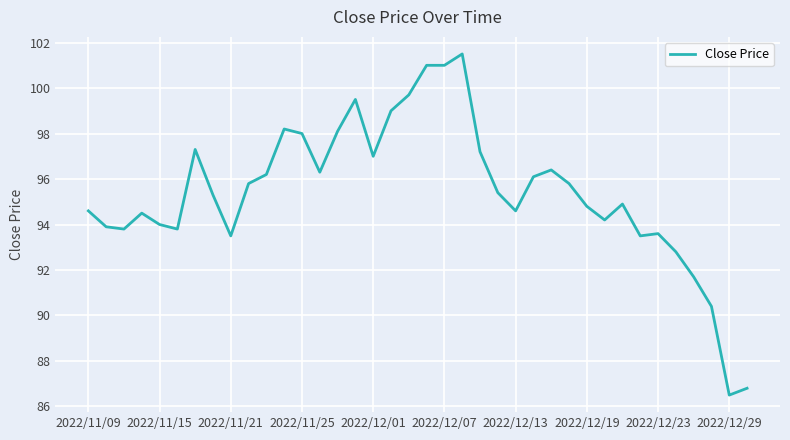

What is the difference between the maximum and minimum values?

15.0